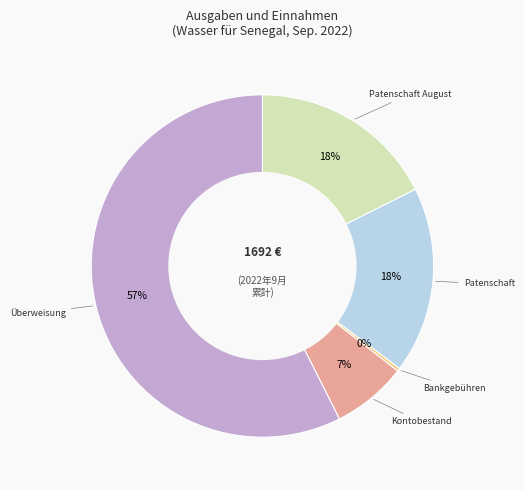

Is there a majority slice in this chart?

Yes